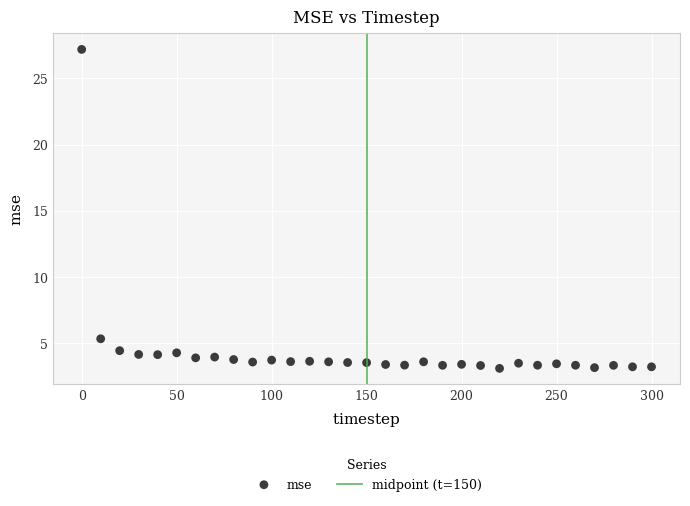

What Y value in the scatter plot is closest to 15?

5.3